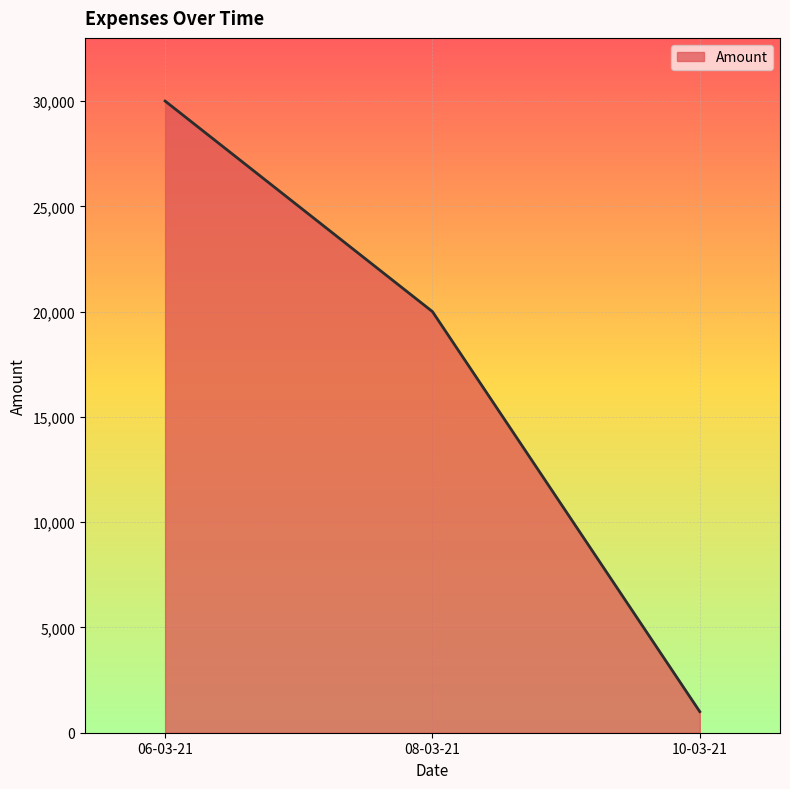

What is the ratio of the value at 08-03-21 to the value at 06-03-21?

0.7